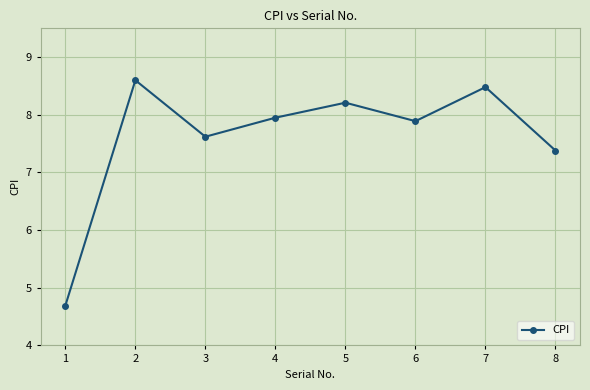

How many values are below 7?

1